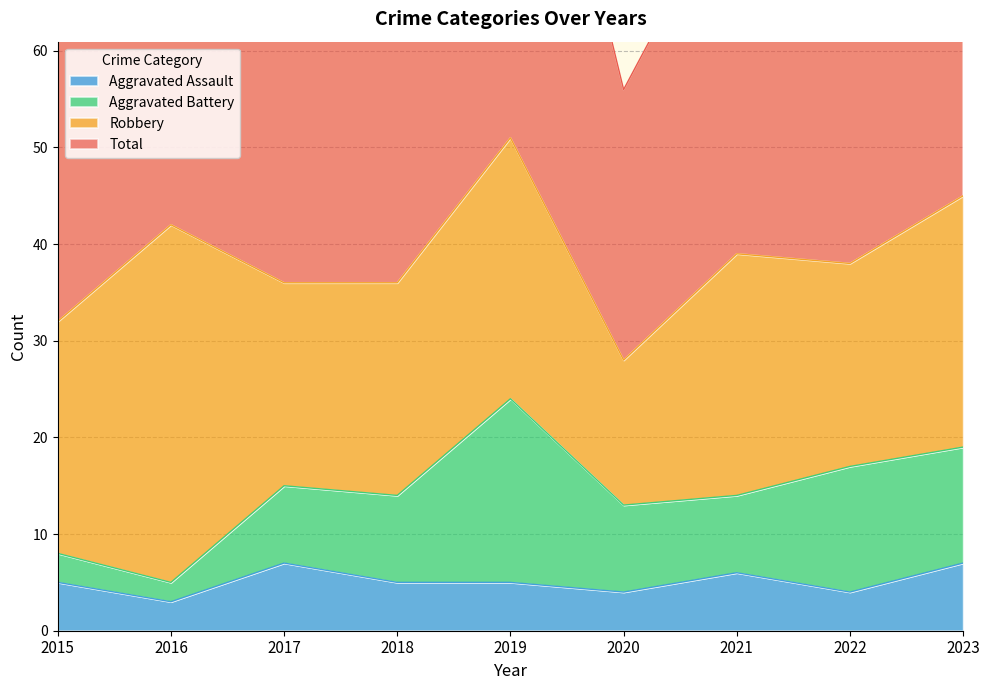

Is the value of Aggravated Assault at 2015 greater than the value of Total at 2018?

No